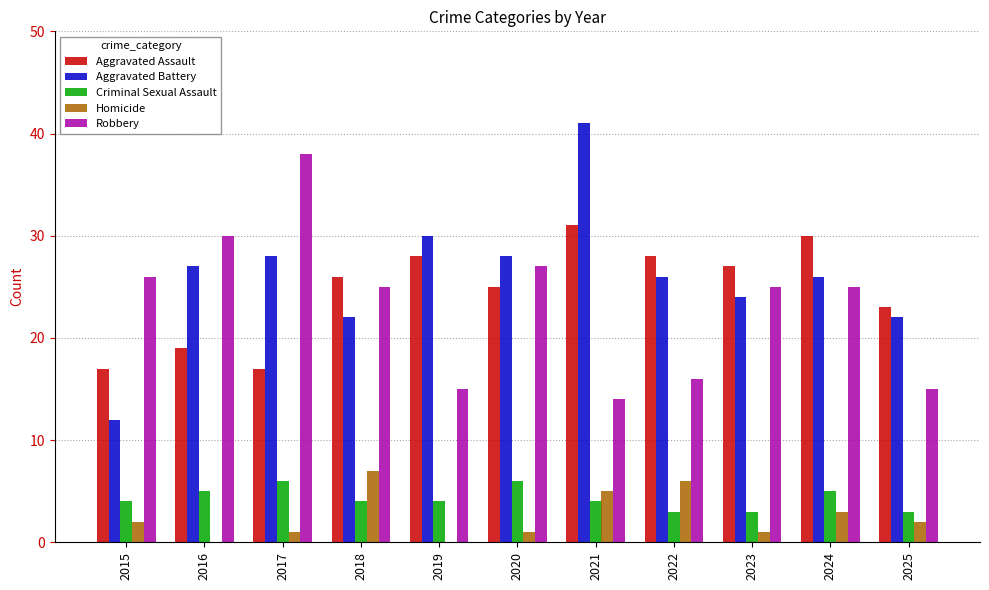

What is the sum of the Robbery values at 2023 and 2015?

51